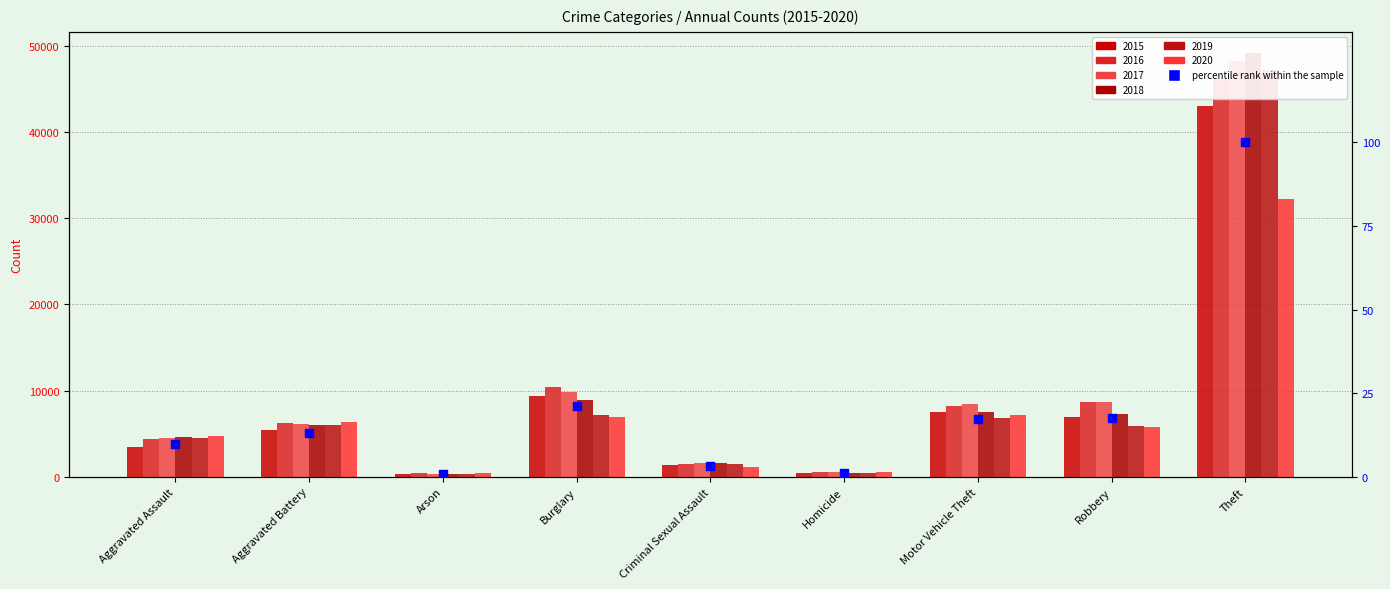

Which has a higher value, Criminal Sexual Assault or Arson?

Criminal Sexual Assault